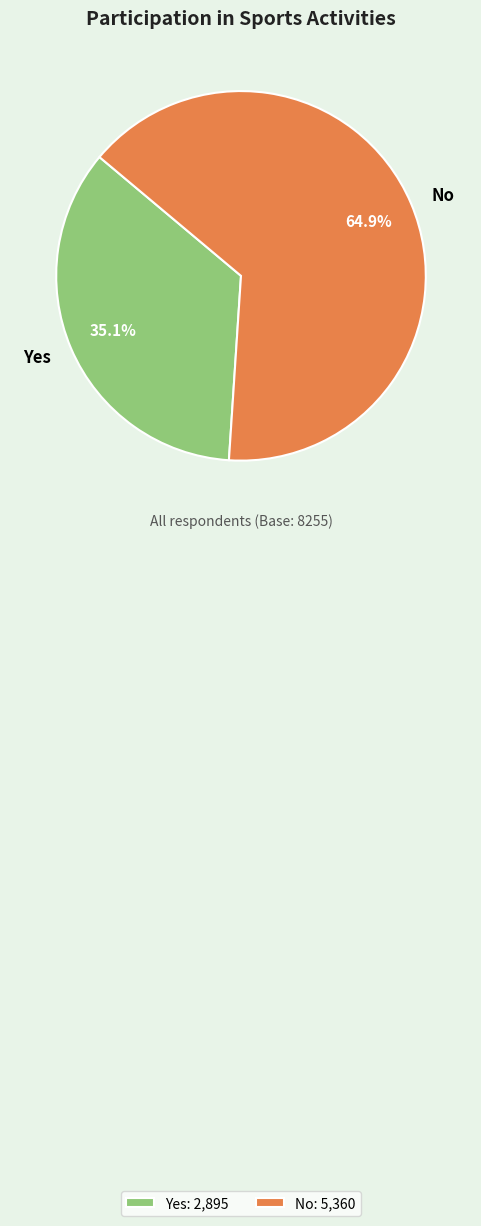

Which slice represents more than half of the pie?

No